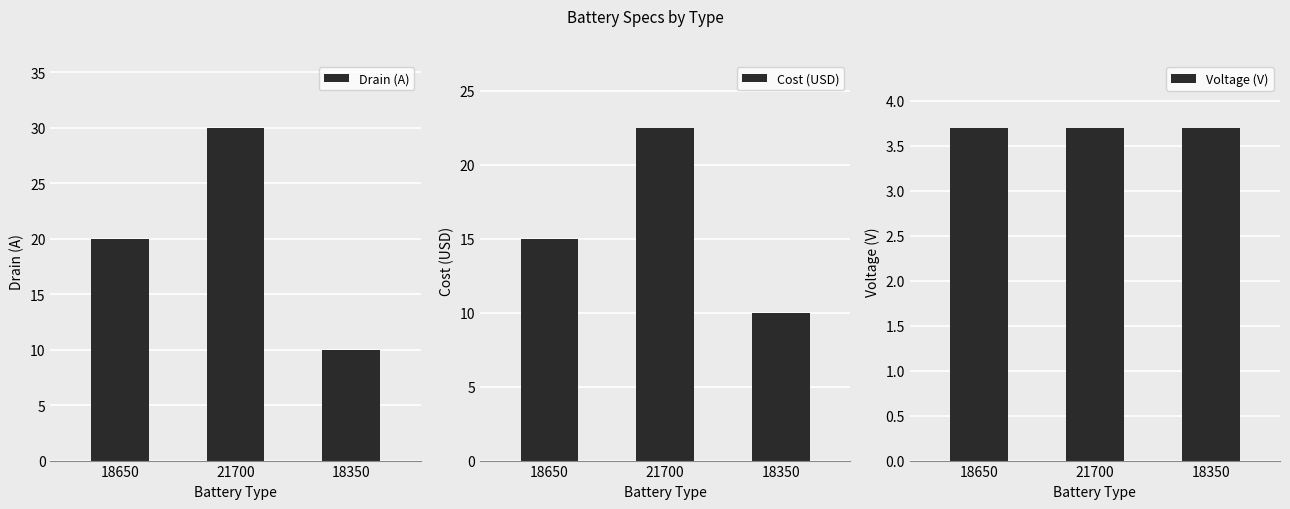

Is the value of Cost (USD) at 18350 greater than the value of Voltage (V) at 18350?

Yes